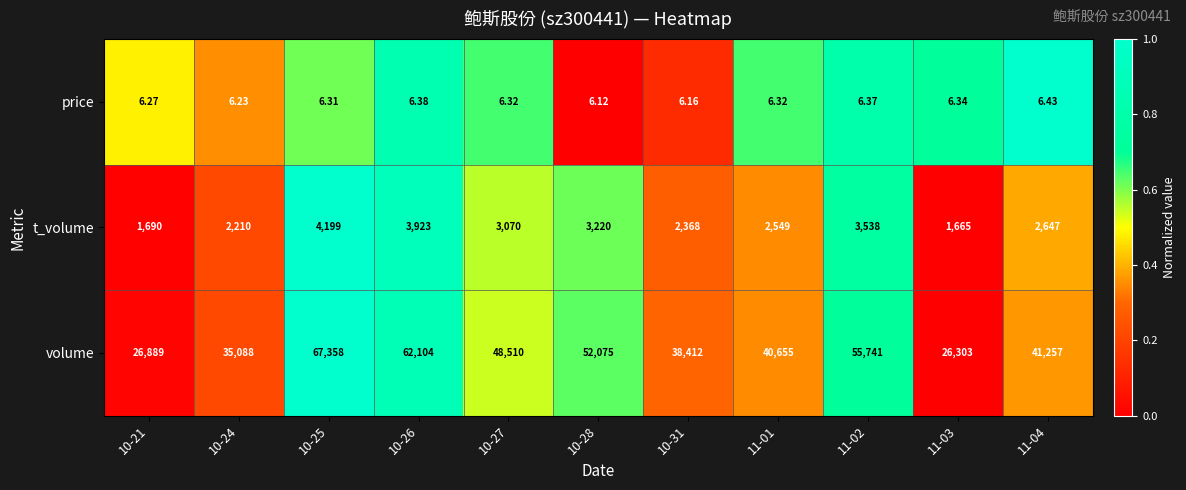

Between 10-26 and 11-03, which series saw the biggest shift?

volume